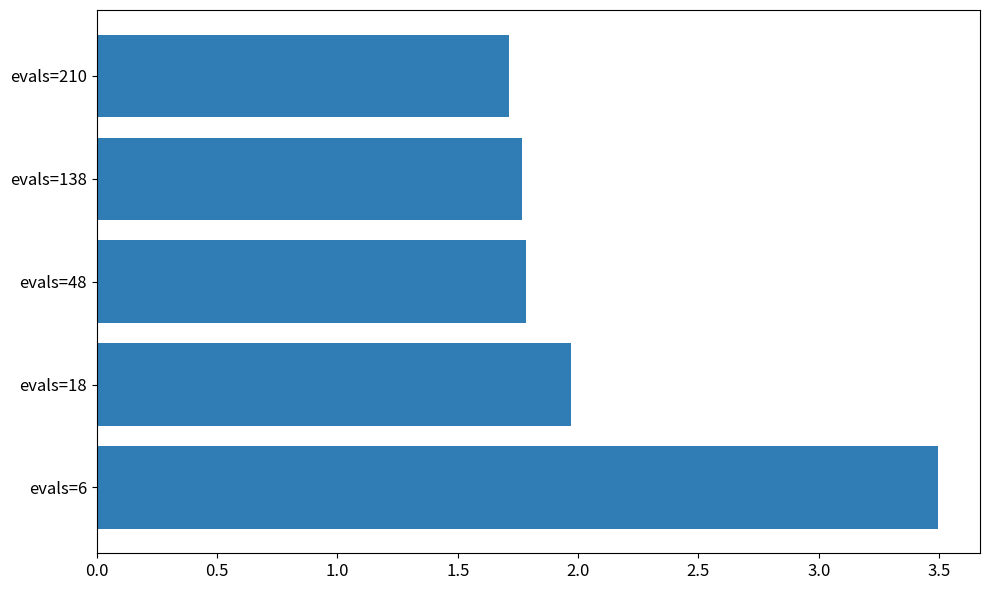

What is the maximum value shown in the chart?

3.5